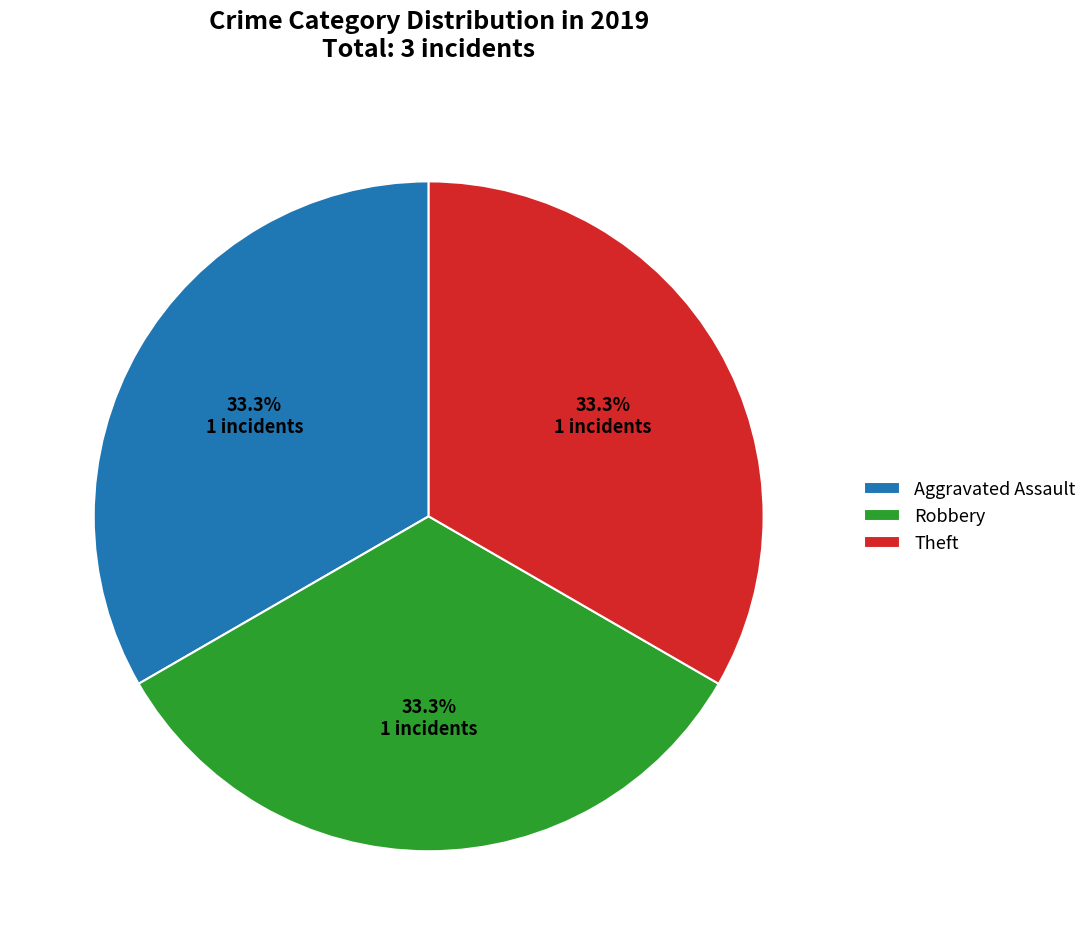

To the nearest percent, what is the average slice percentage?

33%